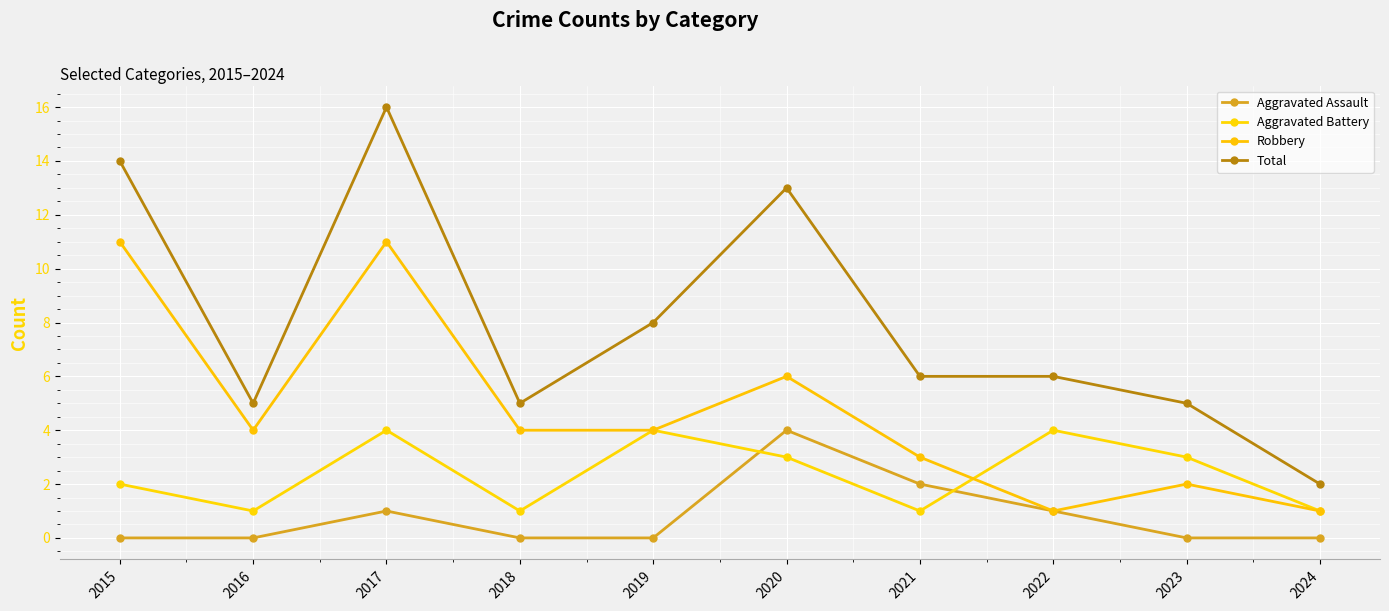

Does the chart display data point markers on the line(s)?

Yes